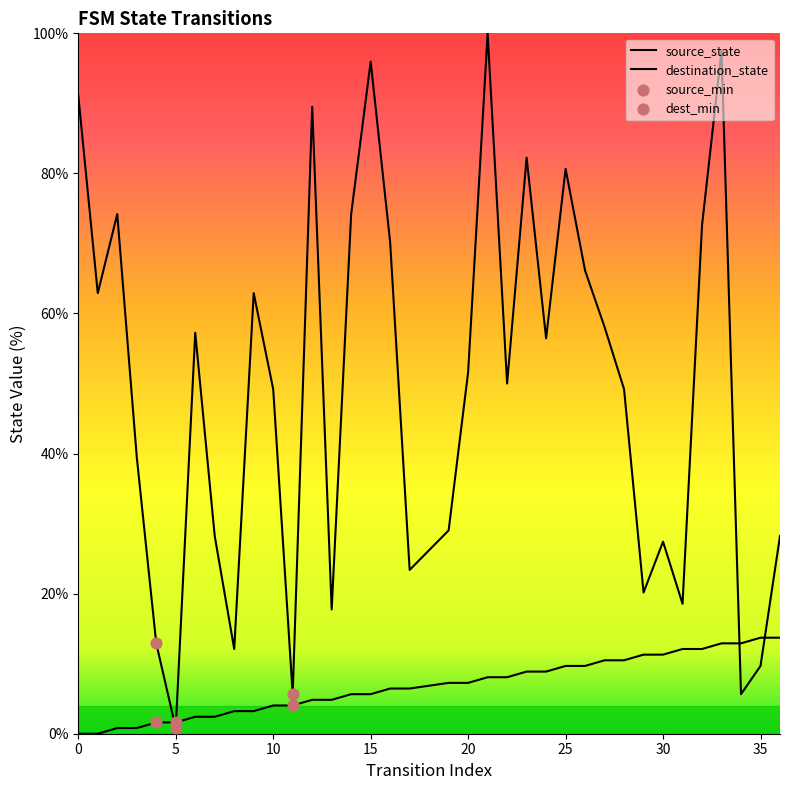

Which series has the largest total across all categories?

destination_state